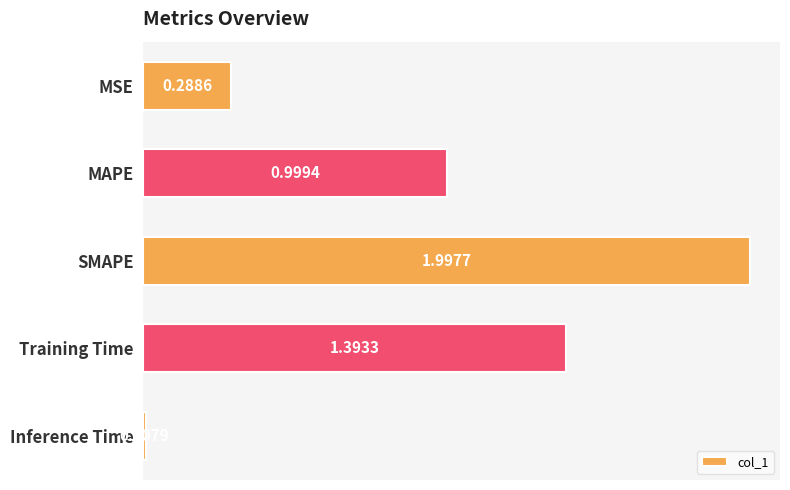

What is the ratio of the value at SMAPE to the value at Training Time?

1.4